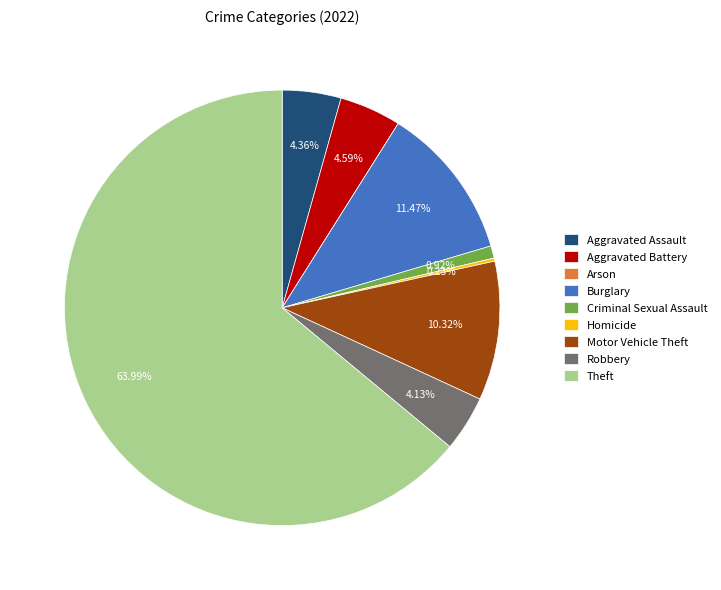

Is the sum of Motor Vehicle Theft and Aggravated Assault greater than half?

No